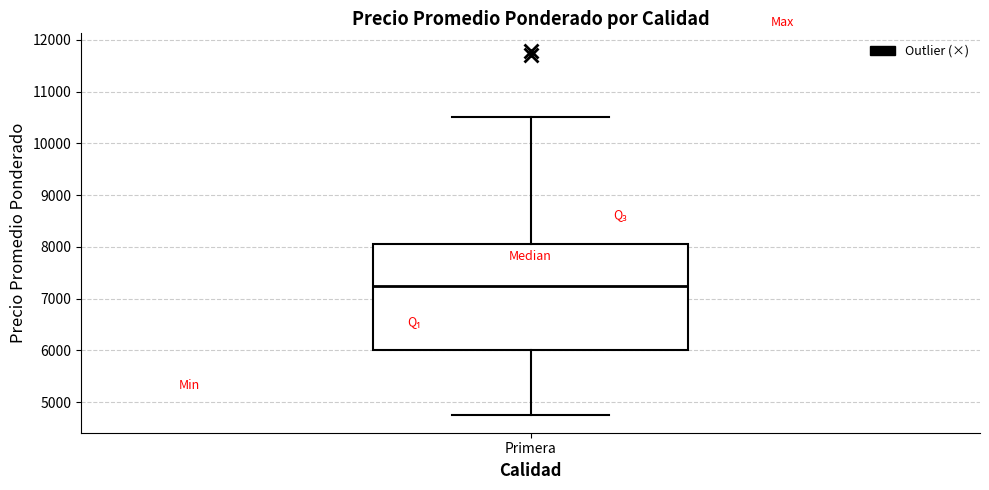

Transcribe this box plot: give where the median line is, the range the box spans, and where the two whiskers end, as read against the y-axis. The values are not printed on the chart, so give them approximately, as read against the axis.

median 7300, box 6000 to 8100, whiskers 4800 to 10500